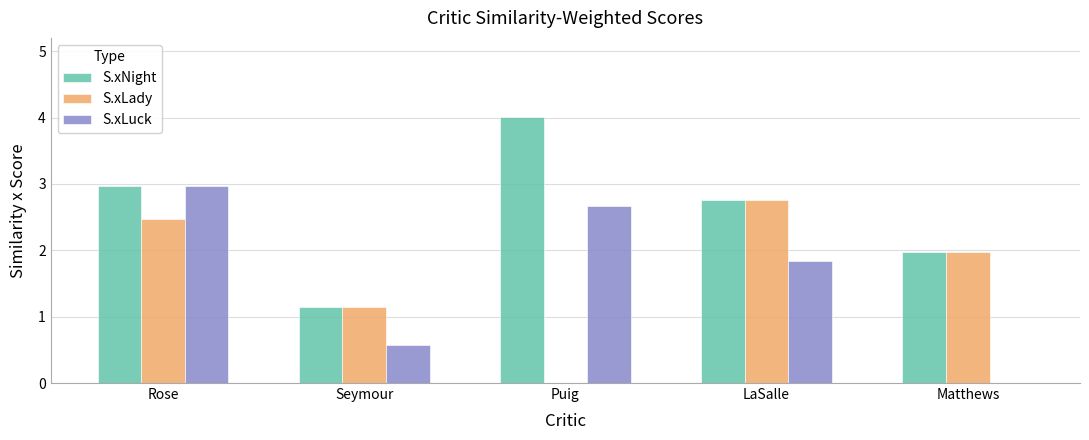

Which category has the highest value in the S.xLuck series?

Rose